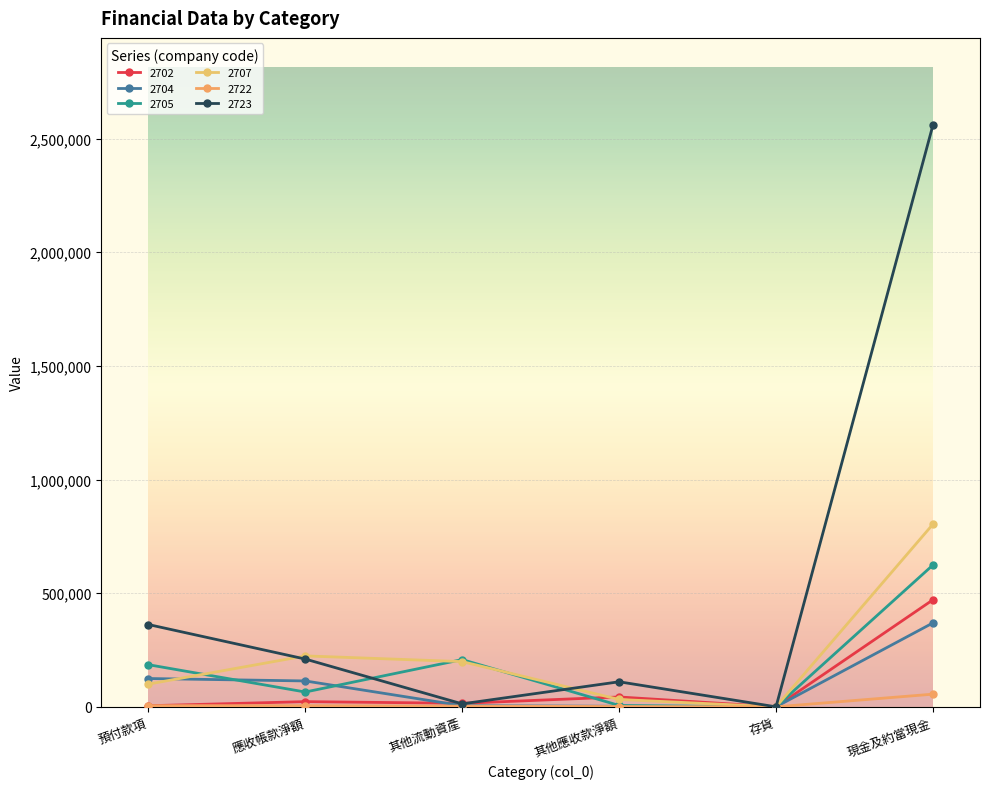

Where do 2705 and 2702 first cross each other?

其他流動資產 and 其他應收款淨額